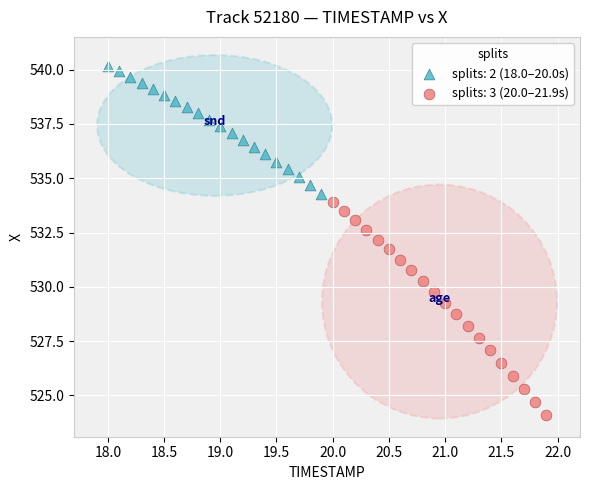

Which series contains the highest Y value?

splits: 2 (18.0–20.0s)